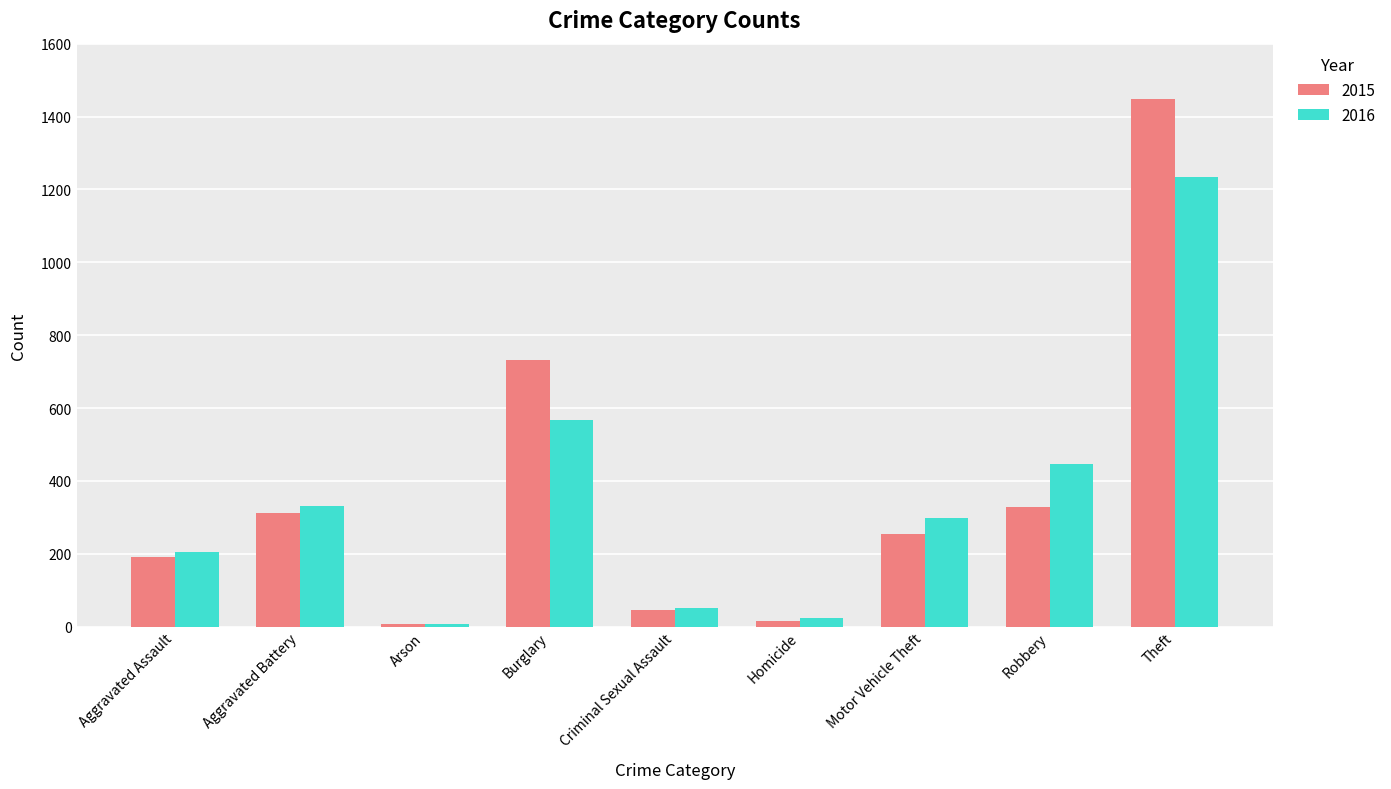

Reading left to right, list all the values displayed in this chart.

2015: Aggravated Assault=192	Aggravated Battery=313	Arson=8	Burglary=732	Criminal Sexual Assault=46	Homicide=15	Motor Vehicle Theft=255	Robbery=329	Theft=1447
2016: Aggravated Assault=204	Aggravated Battery=330	Arson=7	Burglary=567	Criminal Sexual Assault=50	Homicide=24	Motor Vehicle Theft=298	Robbery=446	Theft=1235